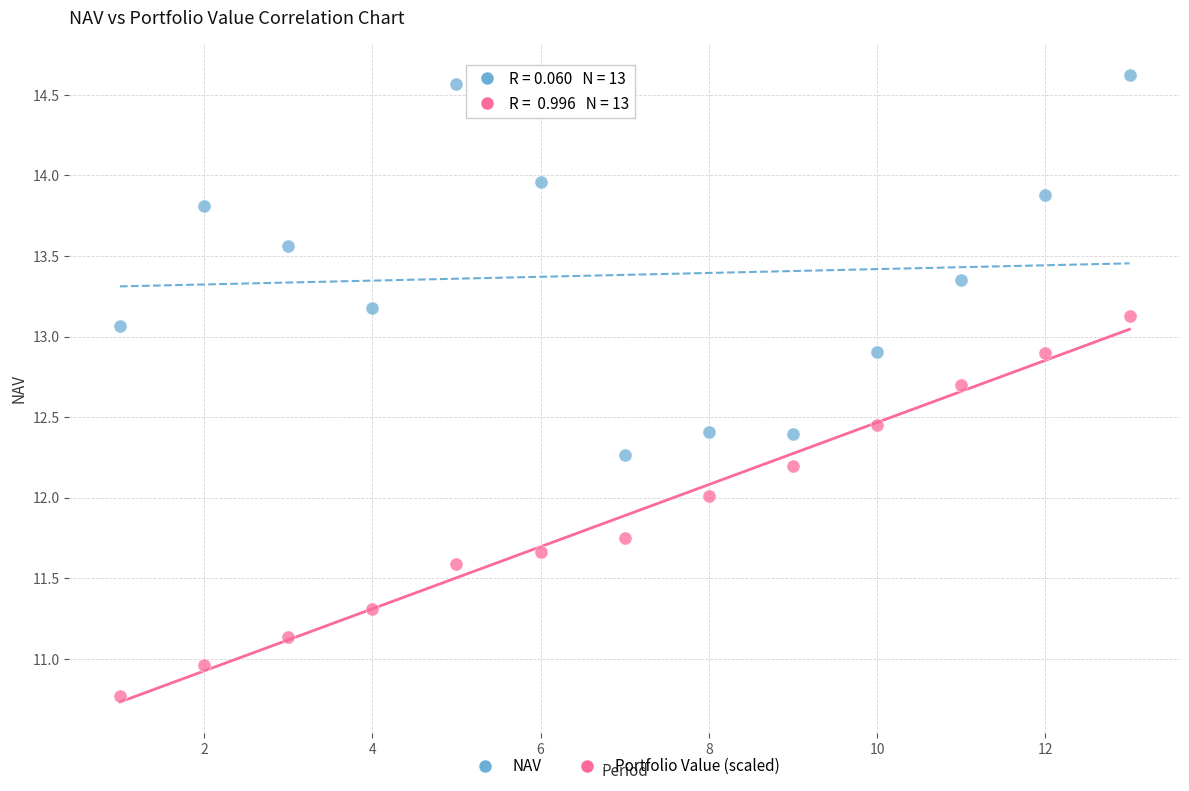

Which series contains the highest Y value?

NAV